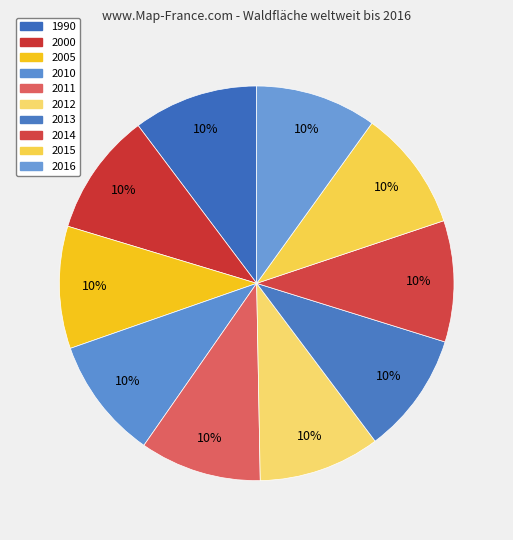

Does 2005 represent more than half of the total?

No